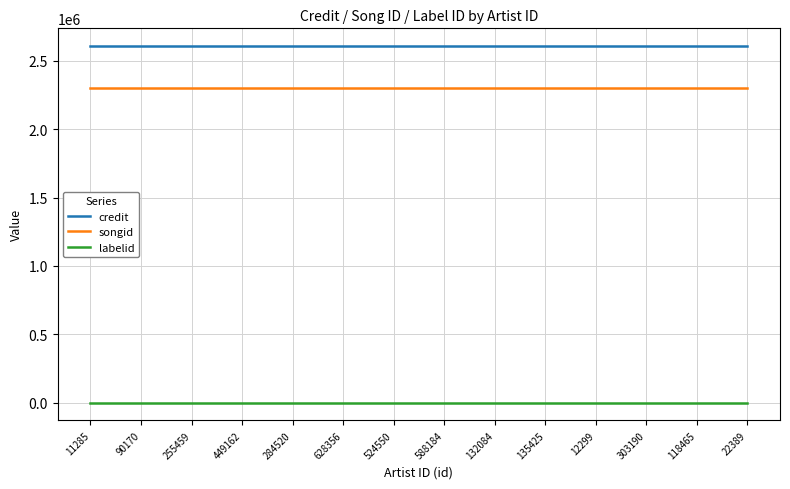

True or false: songid has a value of 2304839 at 118465.

True